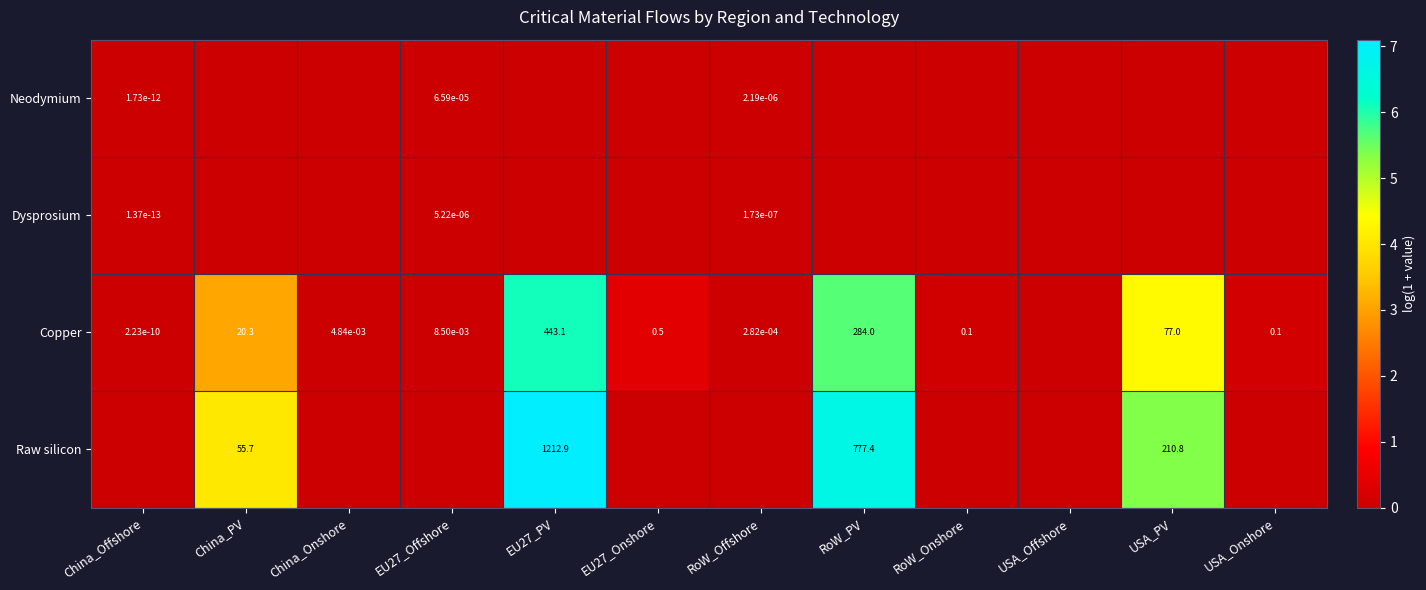

How many distinct data groups are displayed?

4